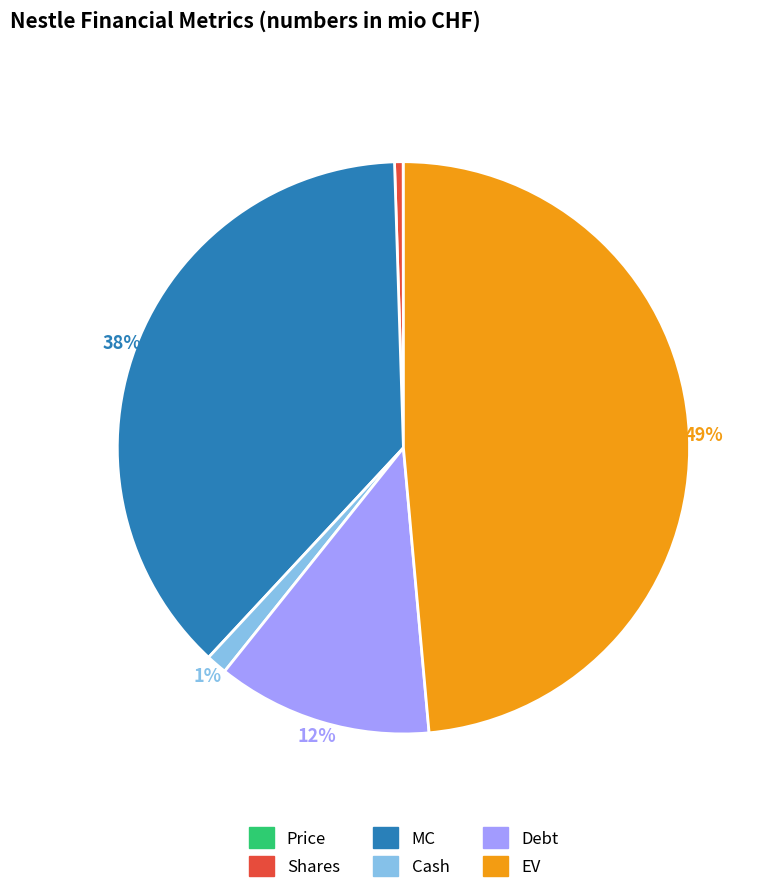

Which slice is the largest?

EV